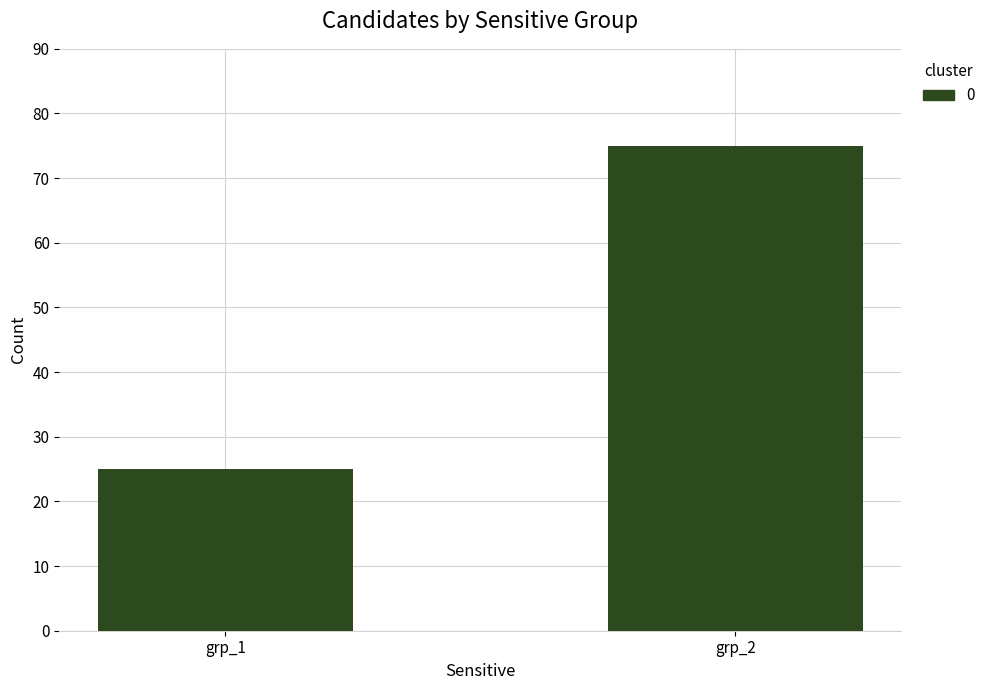

What is the difference between the values at grp_2 and grp_1?

50